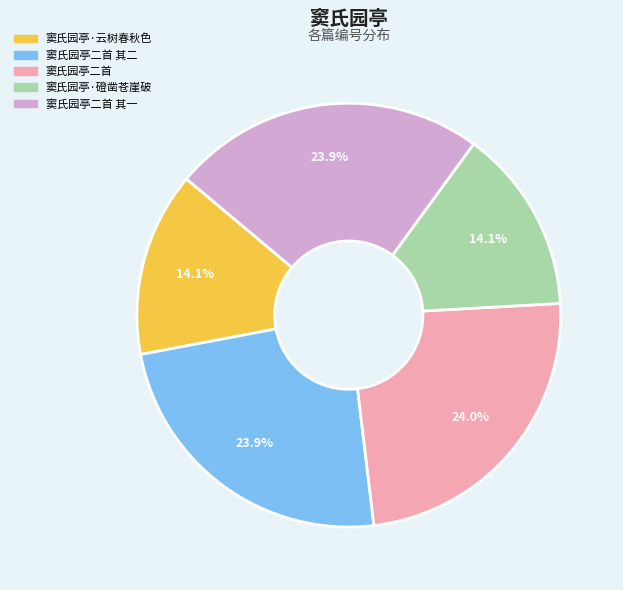

Is there a majority slice in this chart?

No